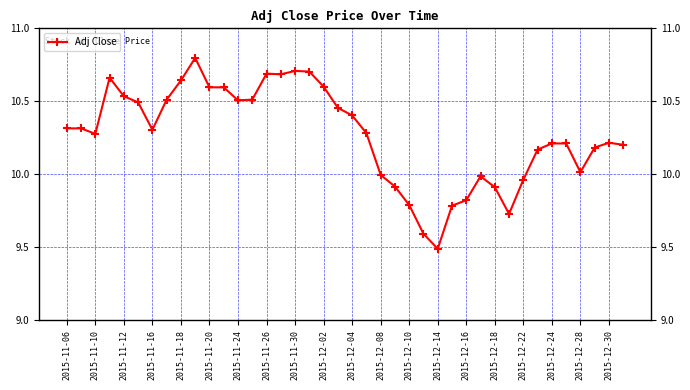

True or false: the data has more than 2 interior local peaks.

True